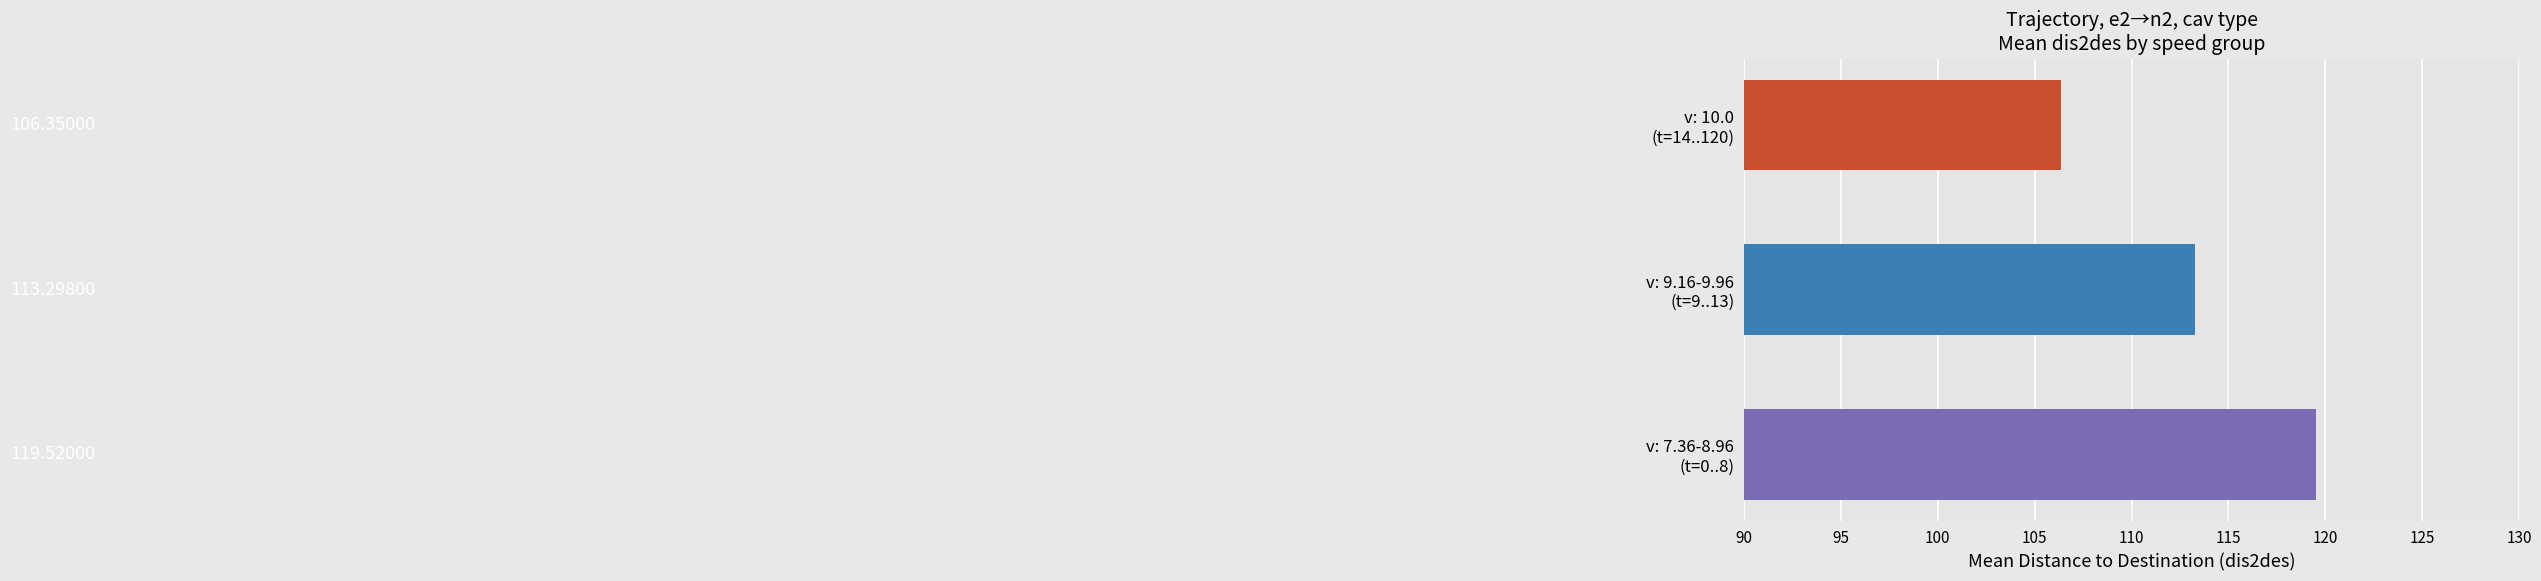

List the labels in order of value, smallest first.

v: 10.0
(t=14..120), v: 9.16-9.96
(t=9..13), v: 7.36-8.96
(t=0..8)